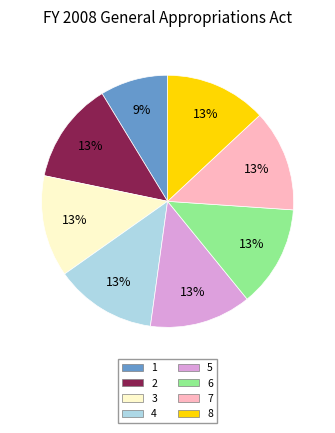

Do 3 and 6 together represent more than half of the pie?

No